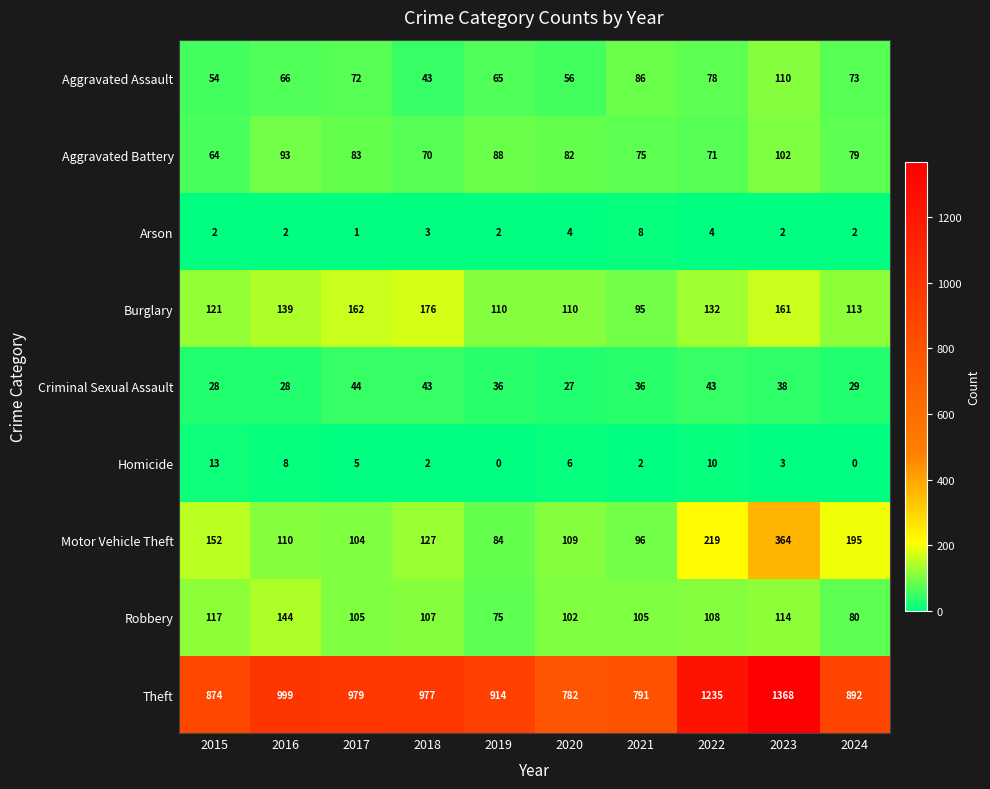

Is it true that Aggravated Battery equals 75 at 2021?

True